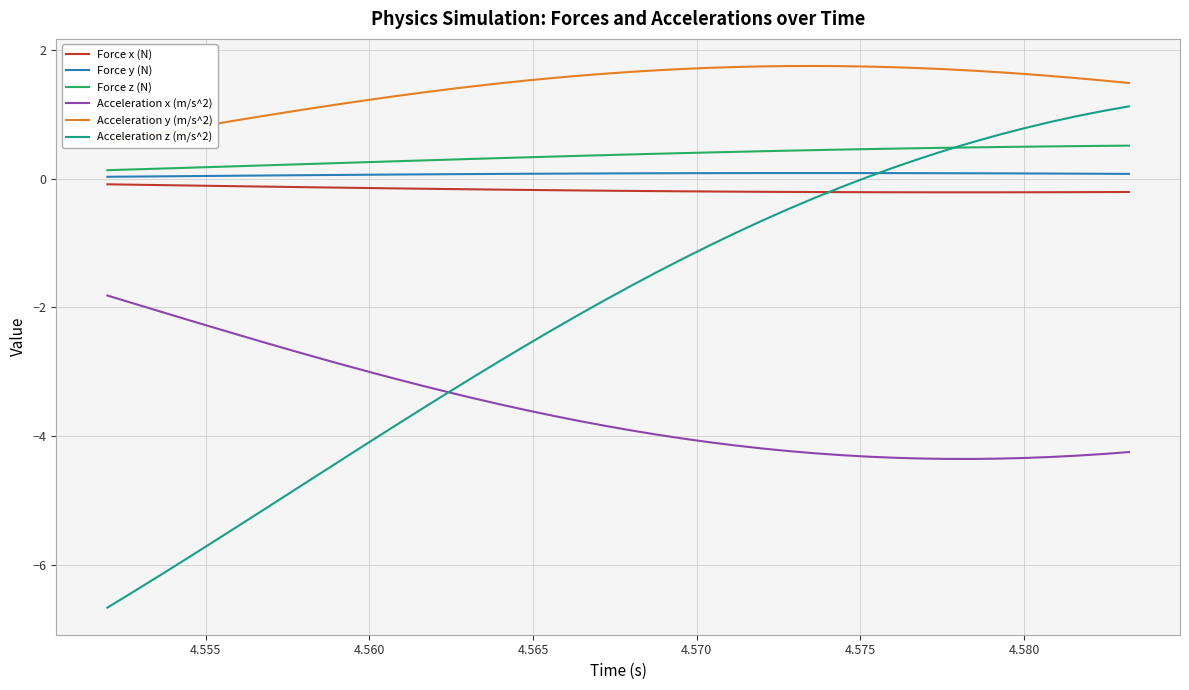

List the series in order of their peak value, highest first.

Acceleration y (m/s^2), Acceleration z (m/s^2), Force z (N), Force y (N), Force x (N), Acceleration x (m/s^2)